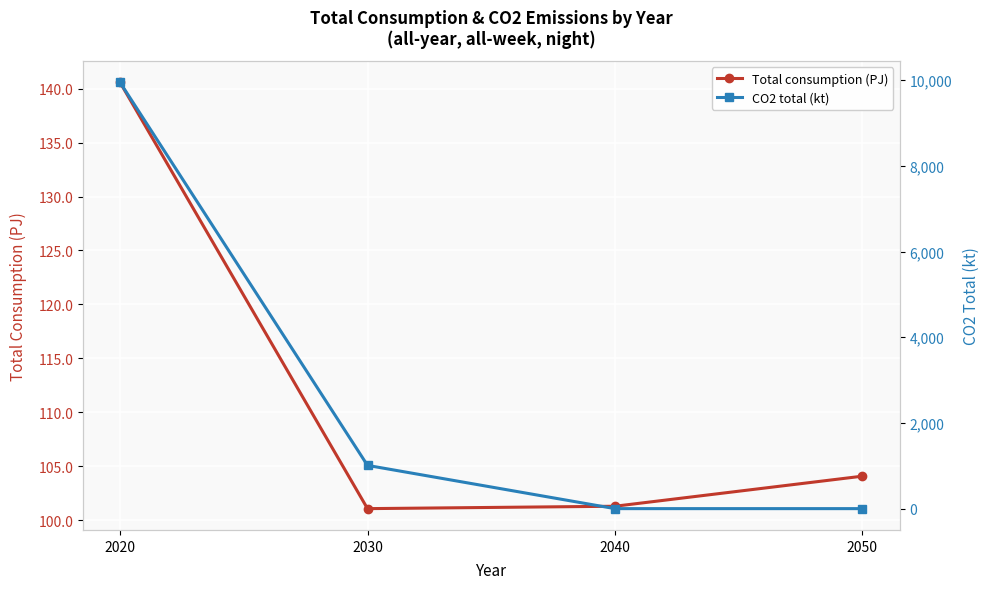

At which category is the sum across all series the highest?

2020